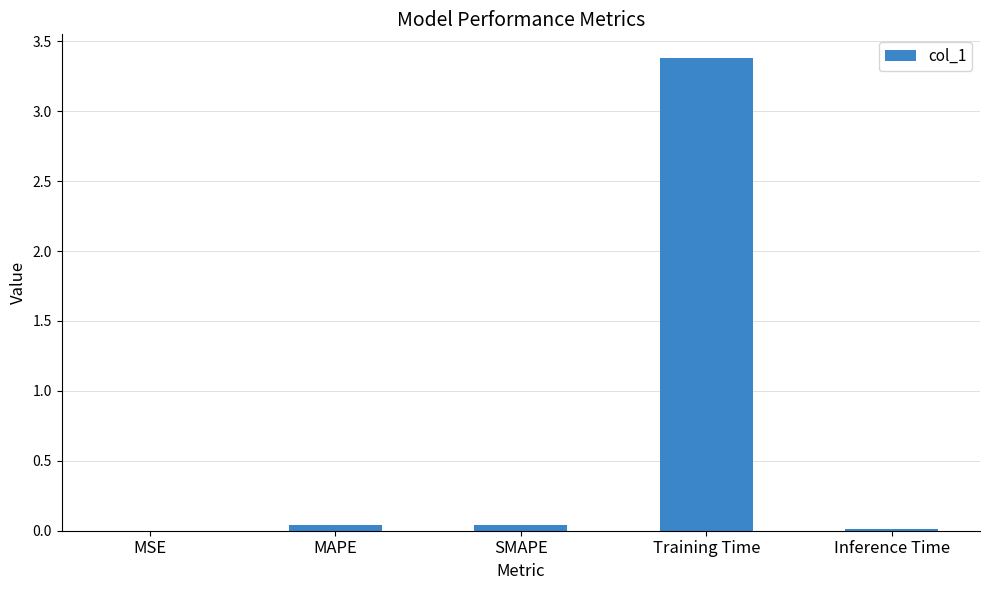

True or false: the data shows 3.4 at Training Time.

True